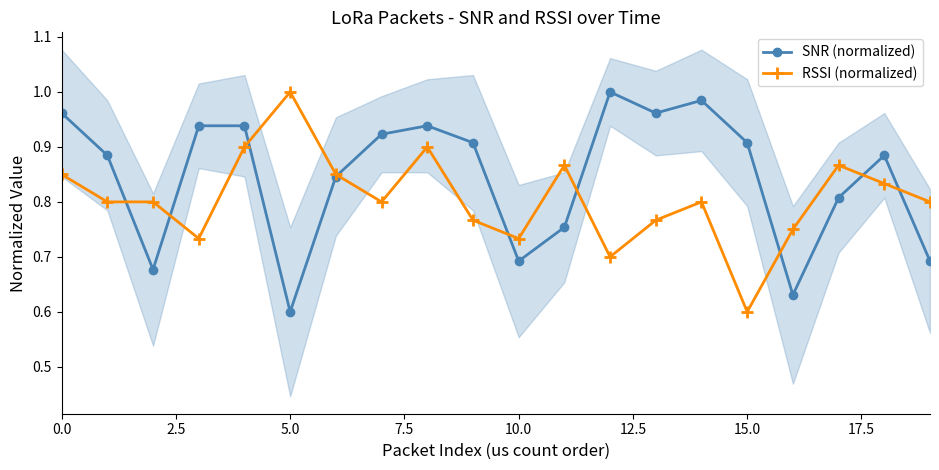

What is the difference between the maximum and second lowest values in the SNR (normalized) series?

0.4